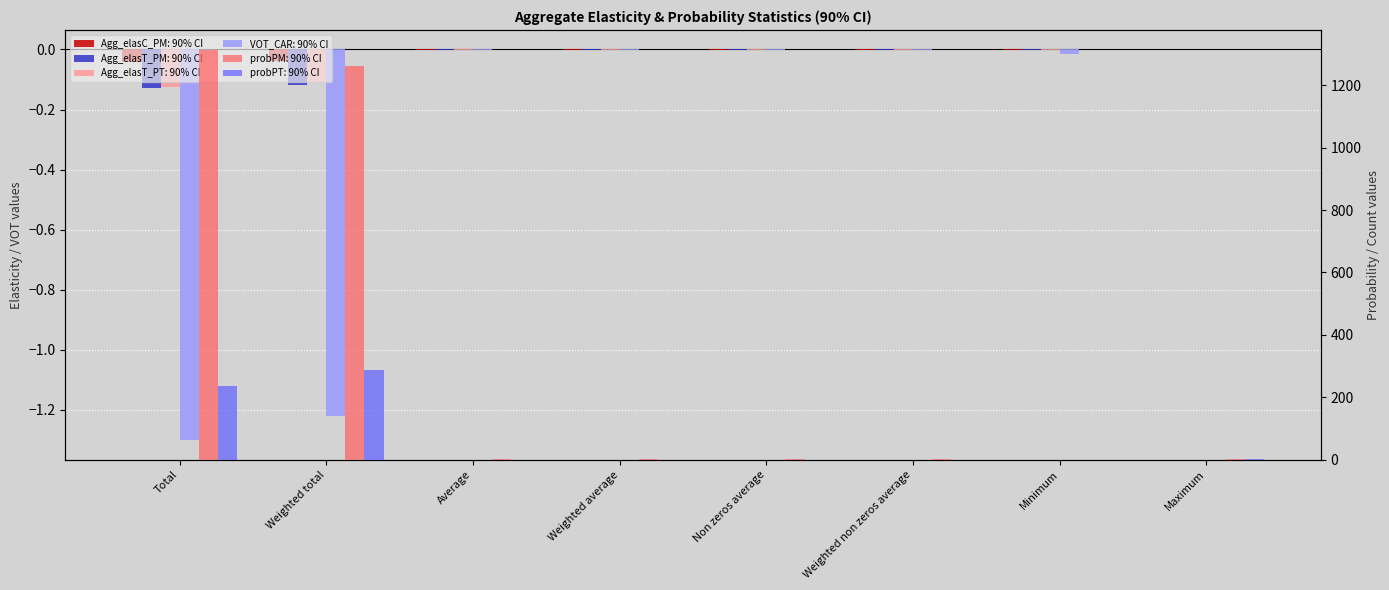

What position from the left is Average?

3